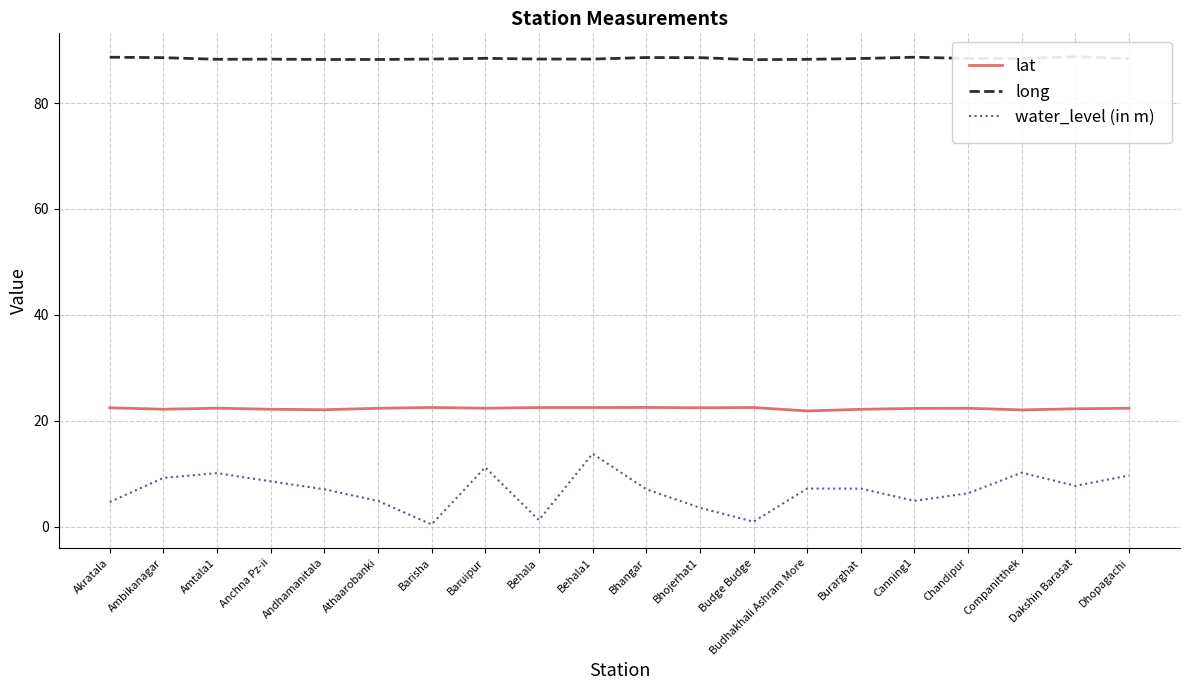

Does the chart display data point markers on the line(s)?

No